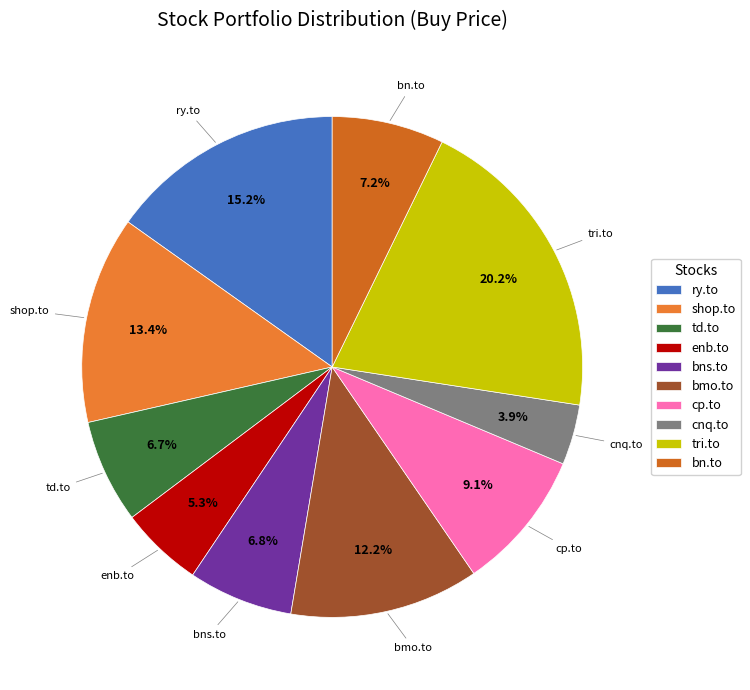

To the nearest percent, what portion does shop.to represent?

13%